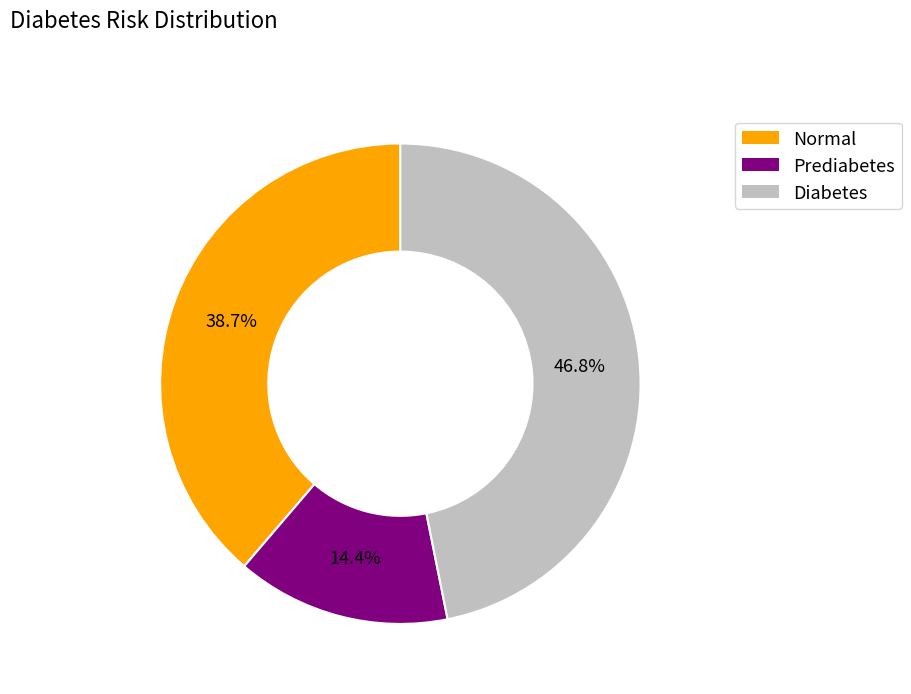

To the nearest percent, what percentage of the pie is Prediabetes?

14%